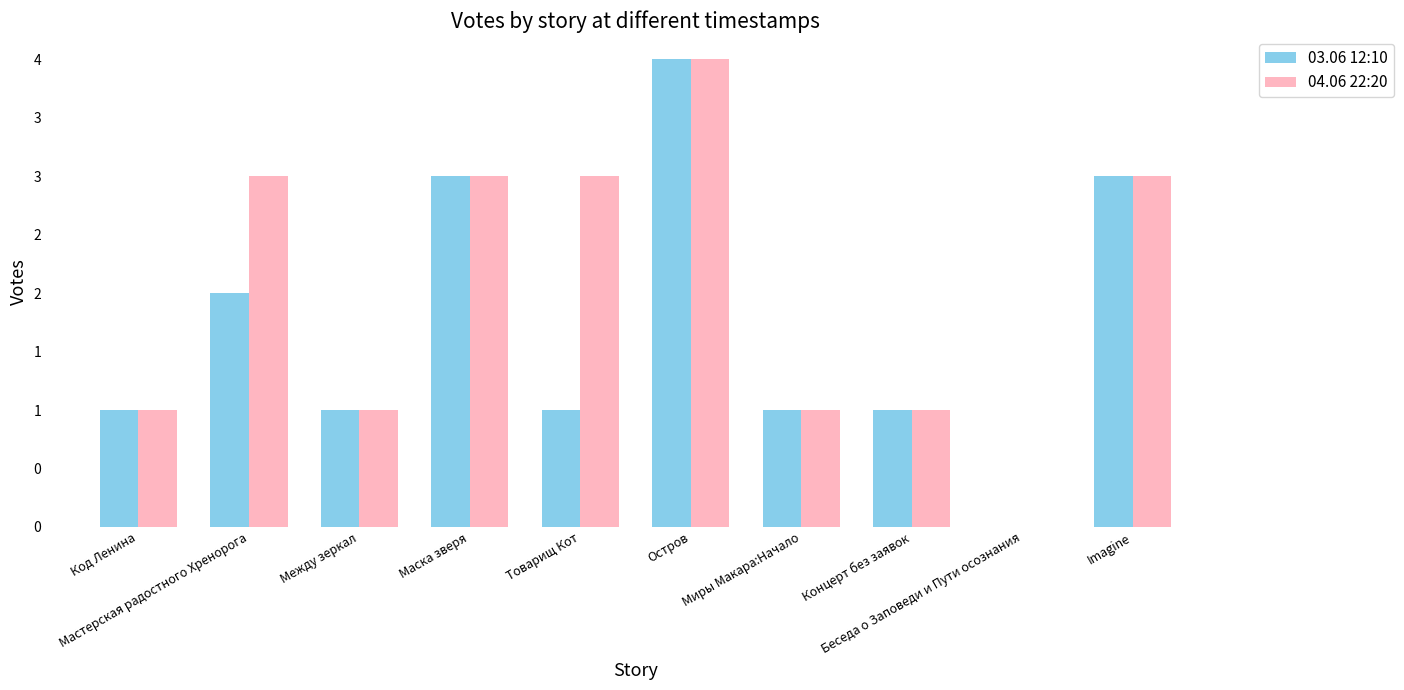

The value of 04.06 22:20 at Маска зверя is 5. True or false?

False